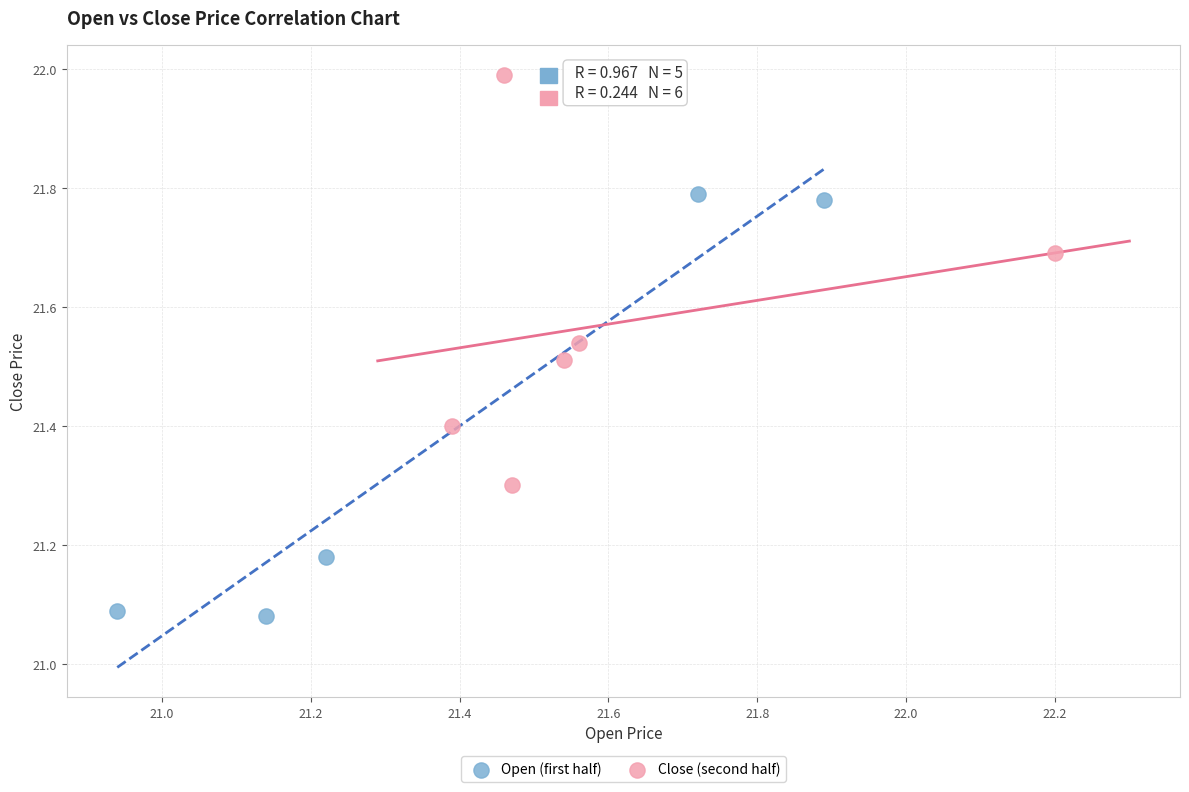

Which series contains the highest Y value?

Close (second half)